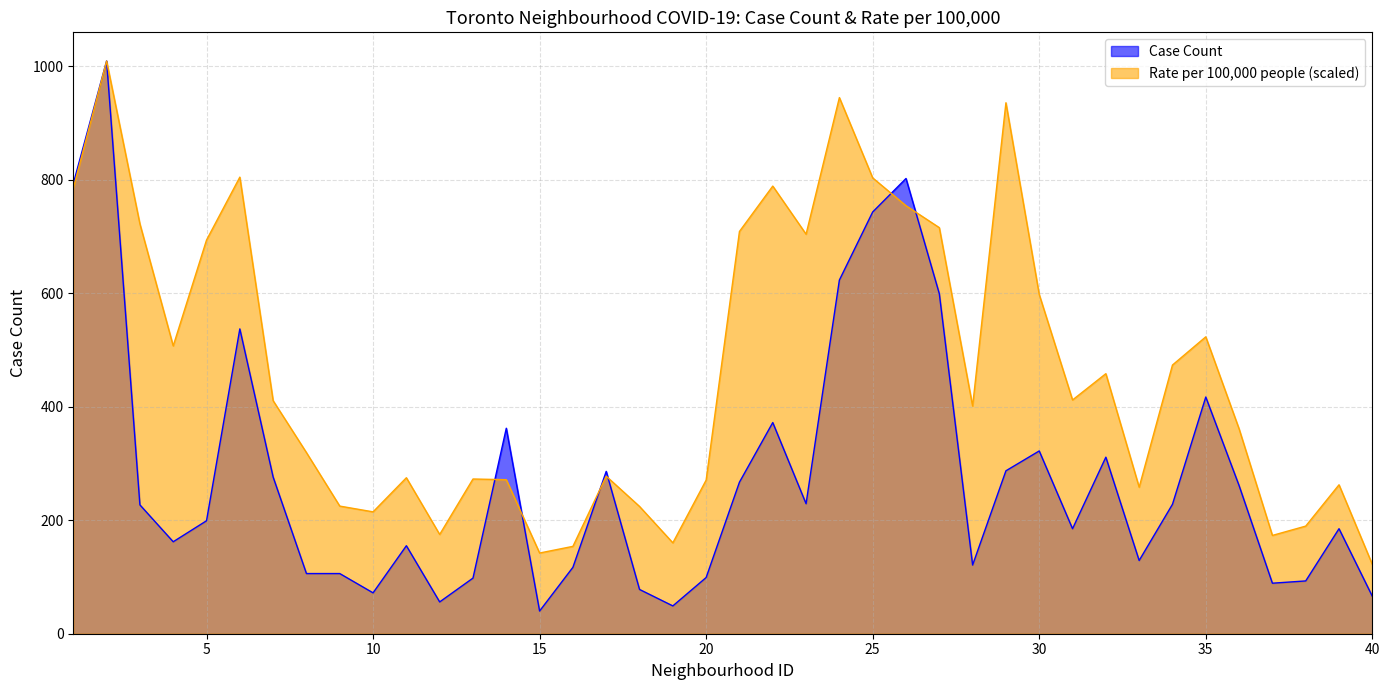

What is the value of the Case Count point at the 31st from the left?

185.0